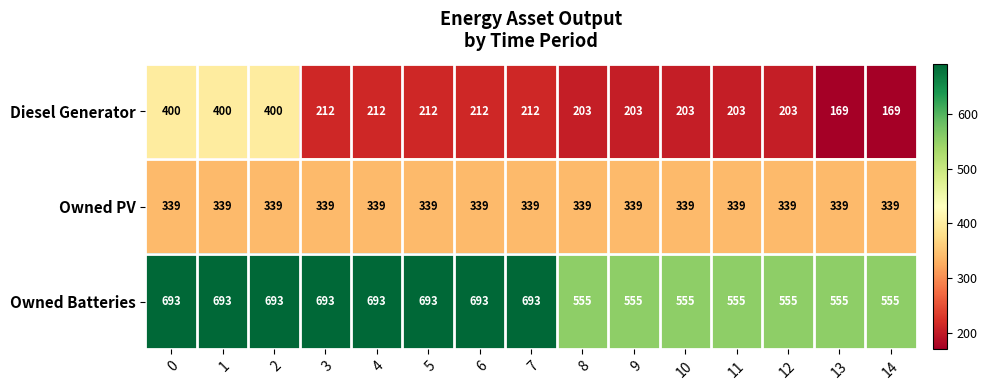

At 10, list the series in order from largest to smallest.

Owned Batteries, Owned PV, Diesel Generator